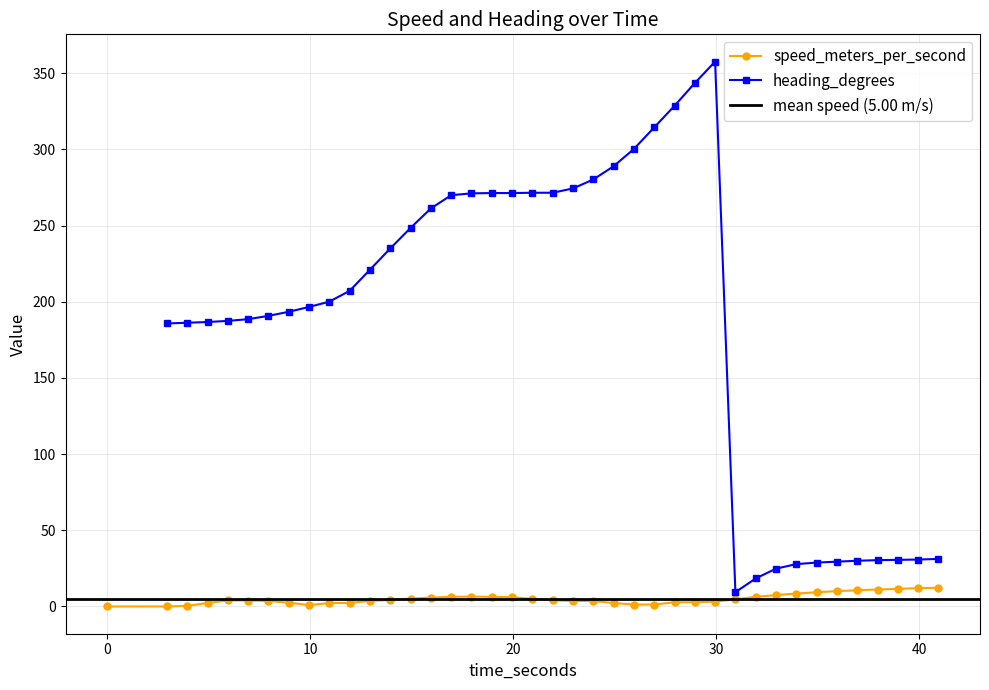

What is the value of the speed_meters_per_second point at the 36th from the left?

10.7